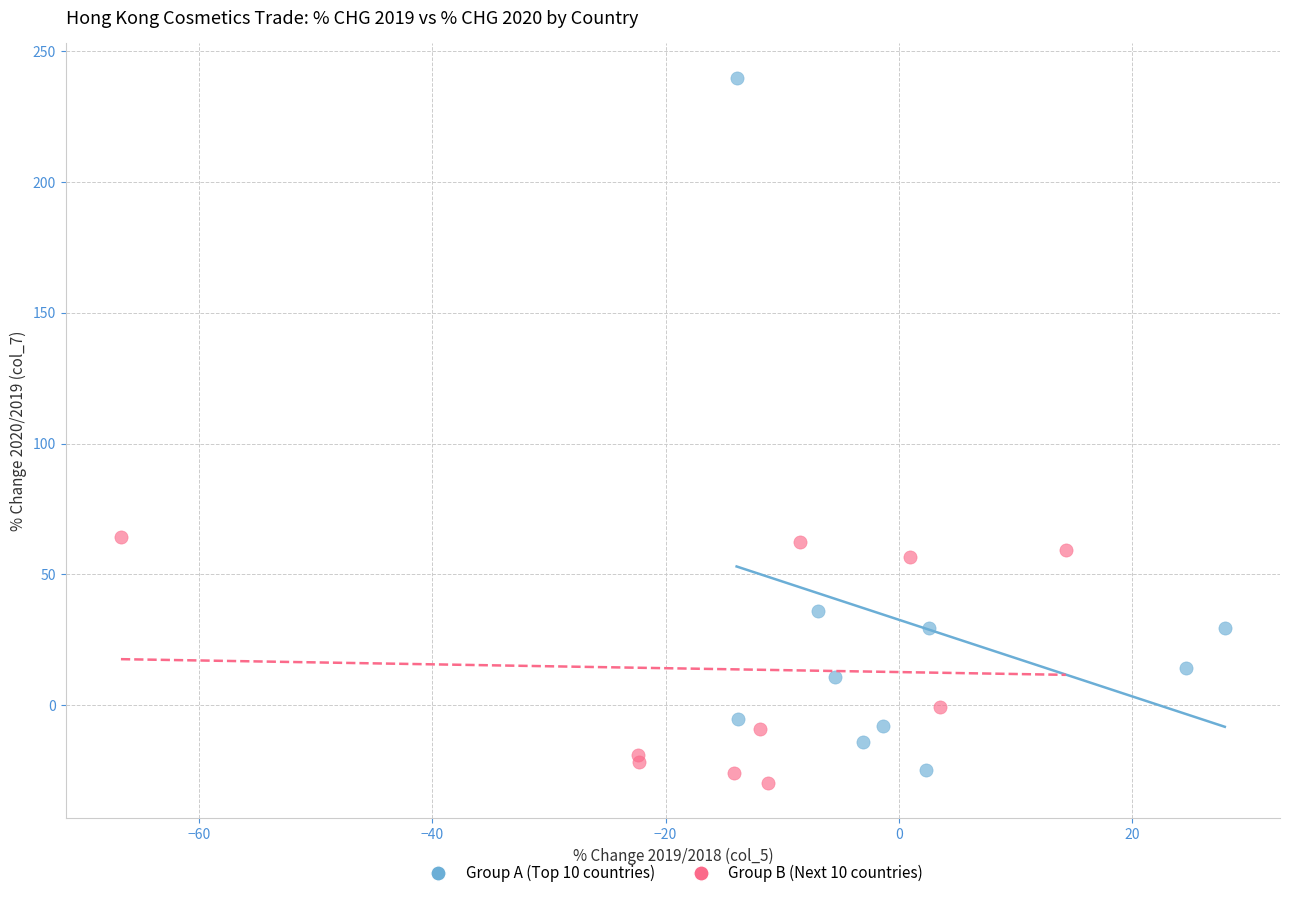

Which series has the largest Y range (max minus min)?

Group A (Top 10 countries)